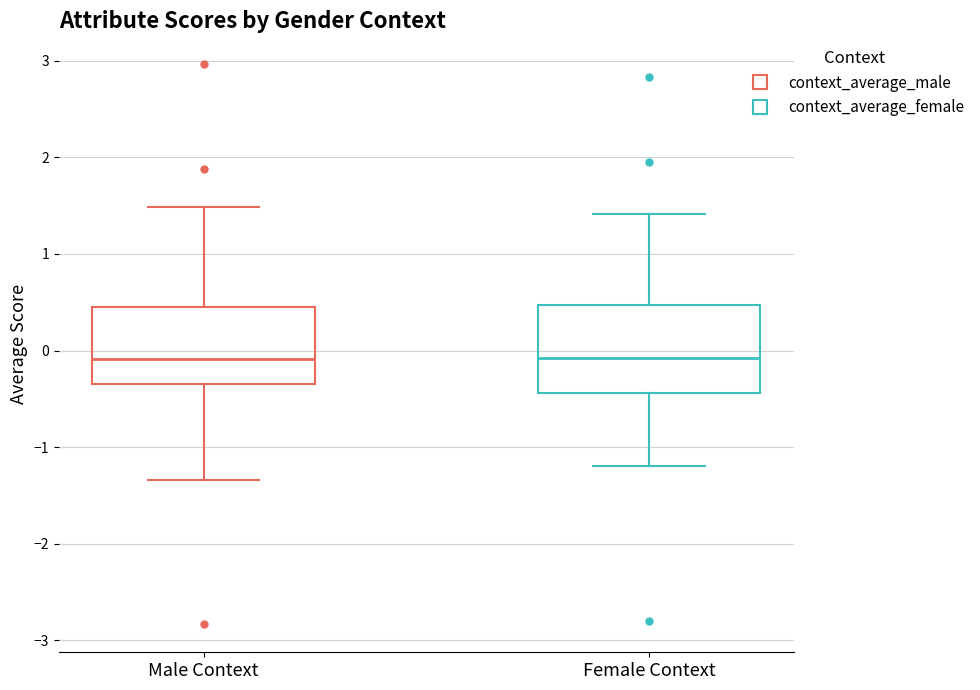

Reading left to right, transcribe this box plot: for each box, give where its median line is, the range the box spans, and where its two whiskers end, as read against the y-axis. The values are not printed on the chart, so give them approximately, as read against the axis.

Male Context: median -0.1, box -0.3 to 0.4, whiskers -1.3 to 1.5
Female Context: median -0.1, box -0.4 to 0.5, whiskers -1.2 to 1.4